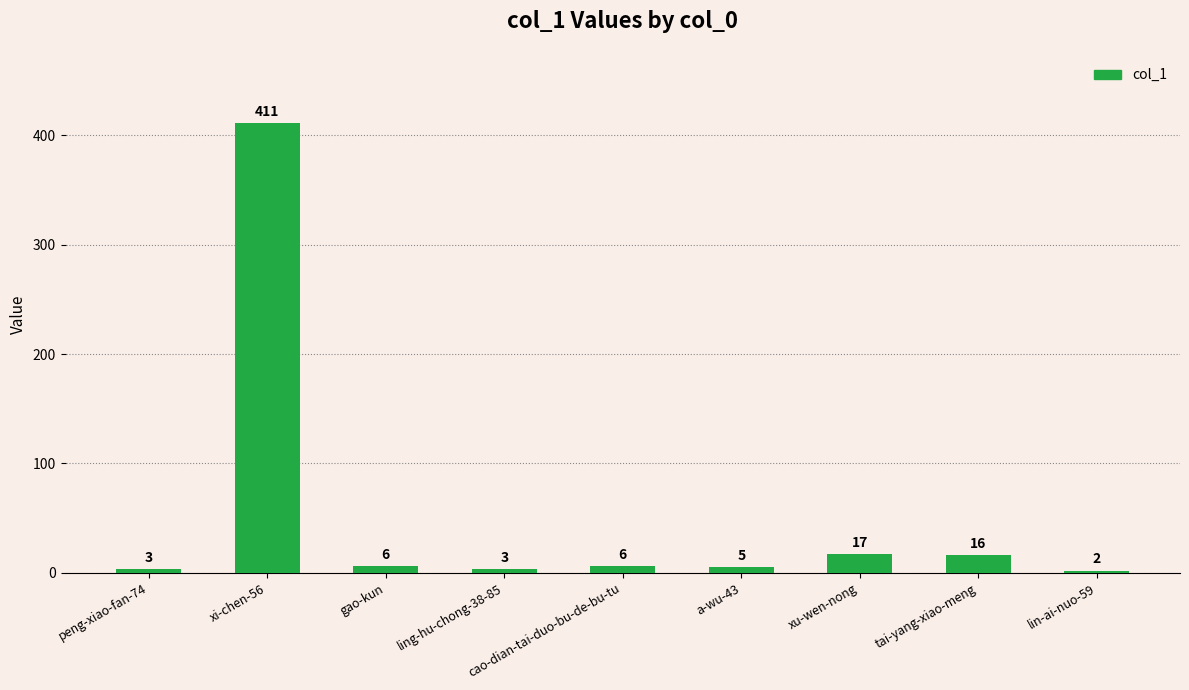

At which category does the chart reach its minimum across all series?

lin-ai-nuo-59